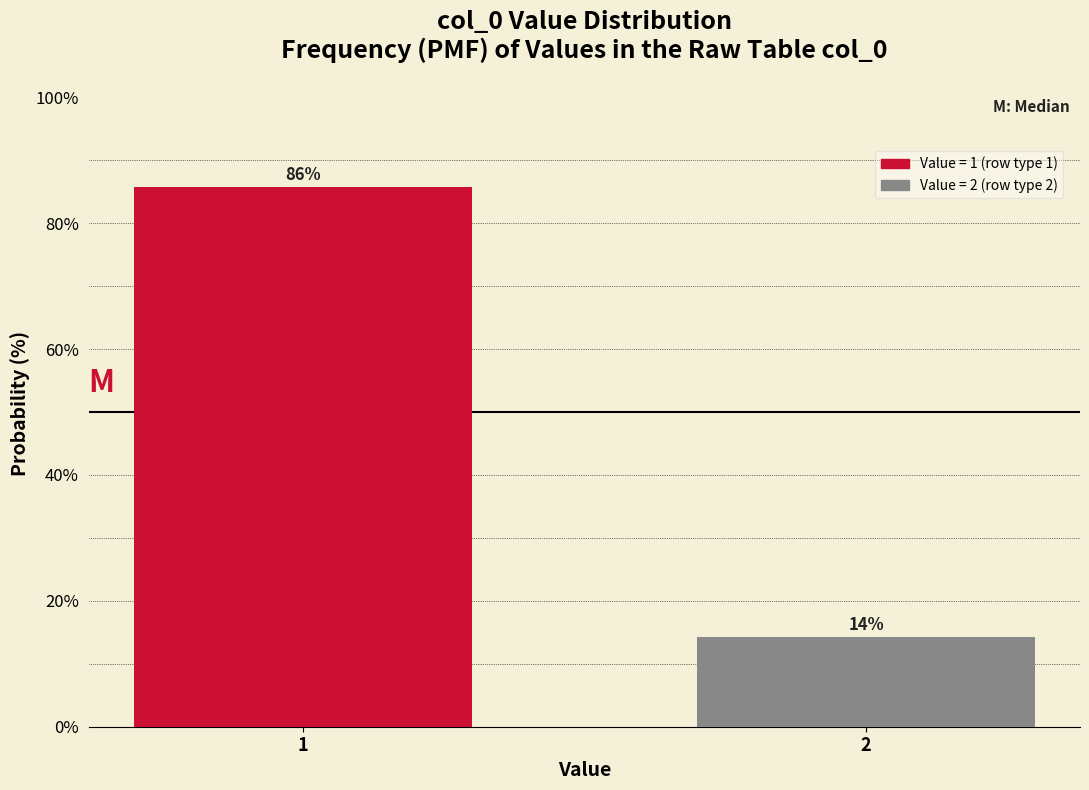

What is the minimum value shown in the chart?

14.3